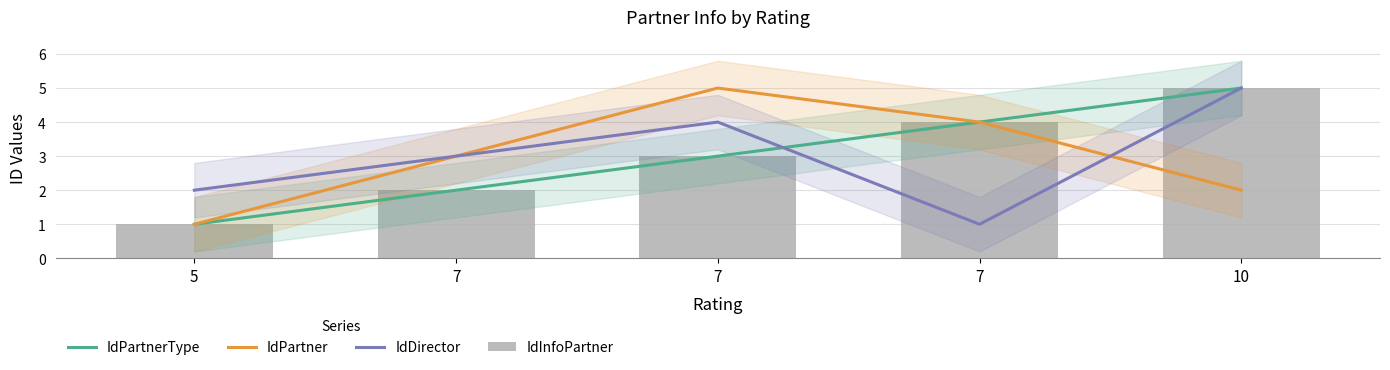

What is the difference between the IdPartnerType values at 10 and 7?

3